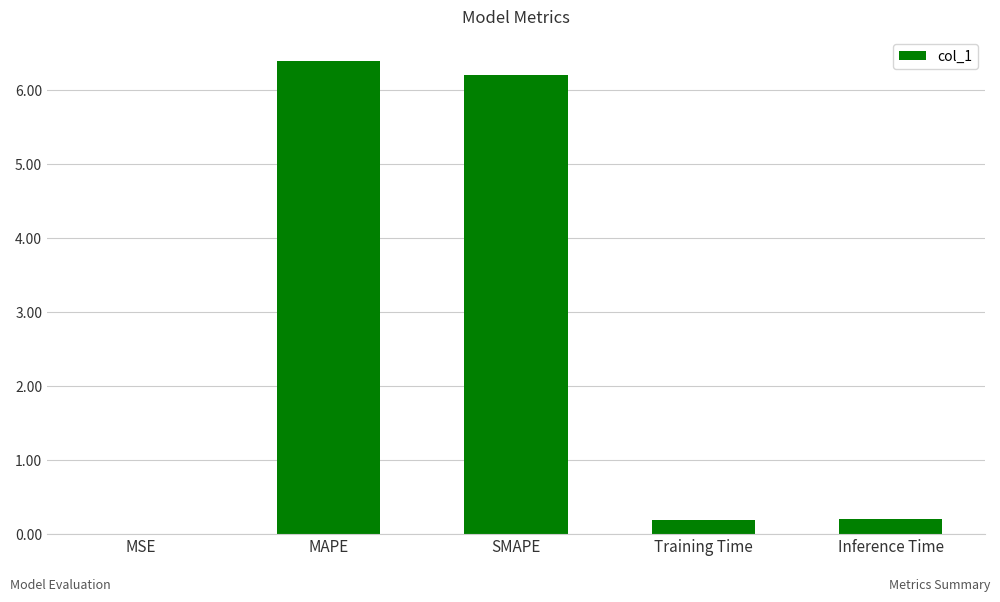

What is the sum of the values at Training Time and SMAPE?

6.4